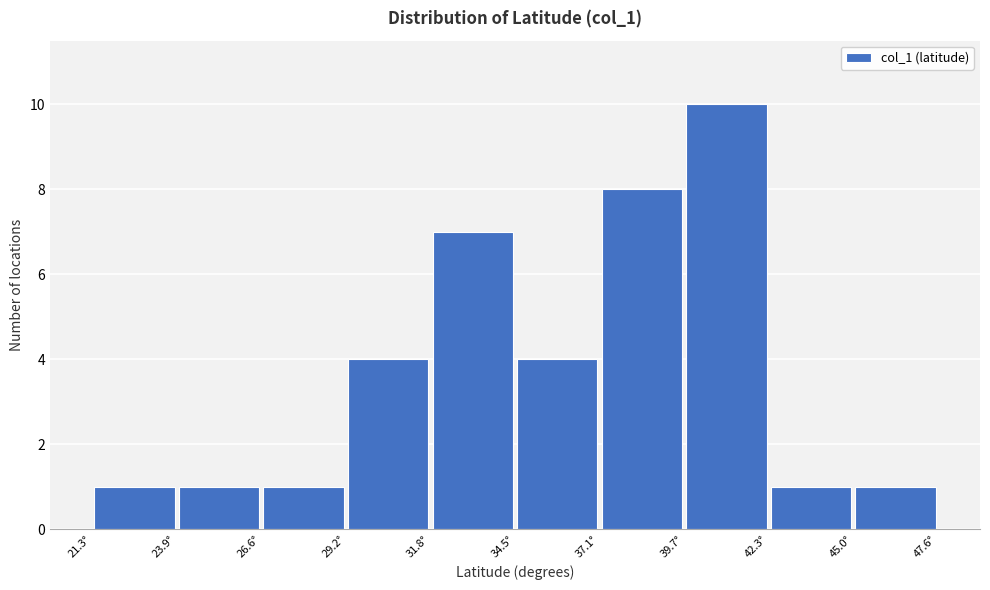

Reading left to right, list every bar in this chart as the range it spans on the x-axis followed by its height. Neither the bar edges nor the heights are printed on the chart, so give them approximately, as read against the axes.

21.5 to 24.0: 1
24.0 to 26.5: 1
26.5 to 29.0: 1
29.0 to 32.0: 4
32.0 to 34.5: 7
34.5 to 37.0: 4
37.0 to 39.5: 8
39.5 to 42.5: 10
42.5 to 45.0: 1
45.0 to 47.5: 1